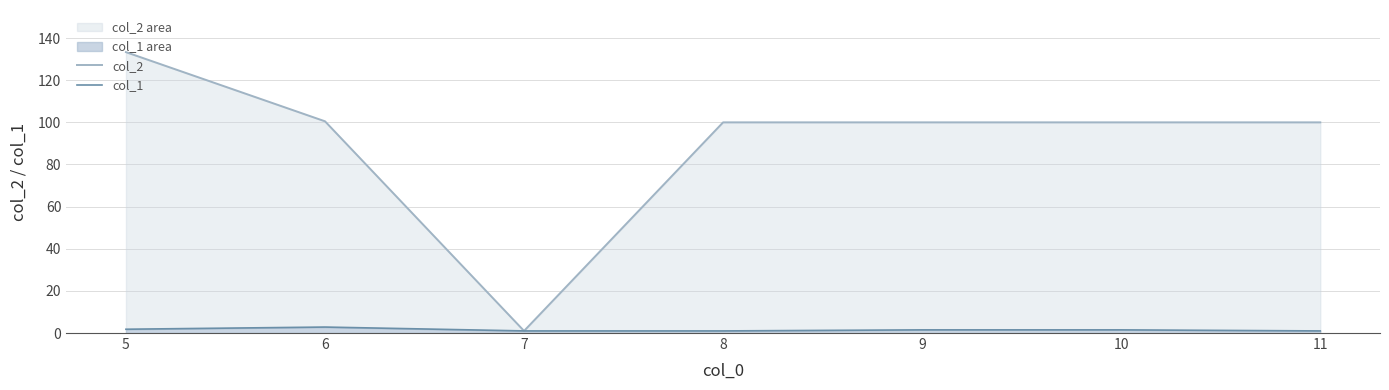

What is the value of the col_2 point at the 6th from the left?

100.0